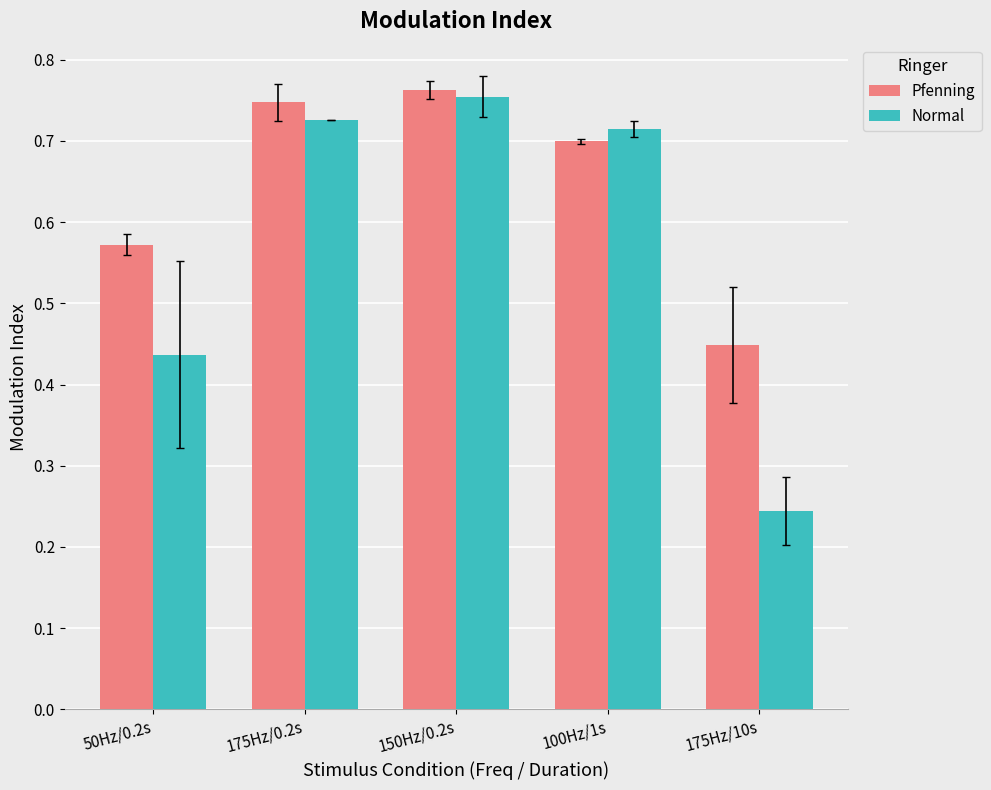

At which label does Normal reach its peak?

150Hz/0.2s